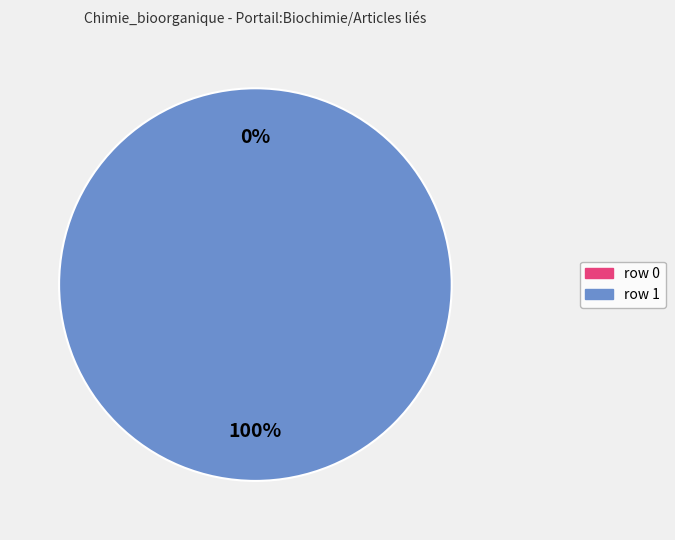

Is there any slice that represents more than half of the pie?

Yes